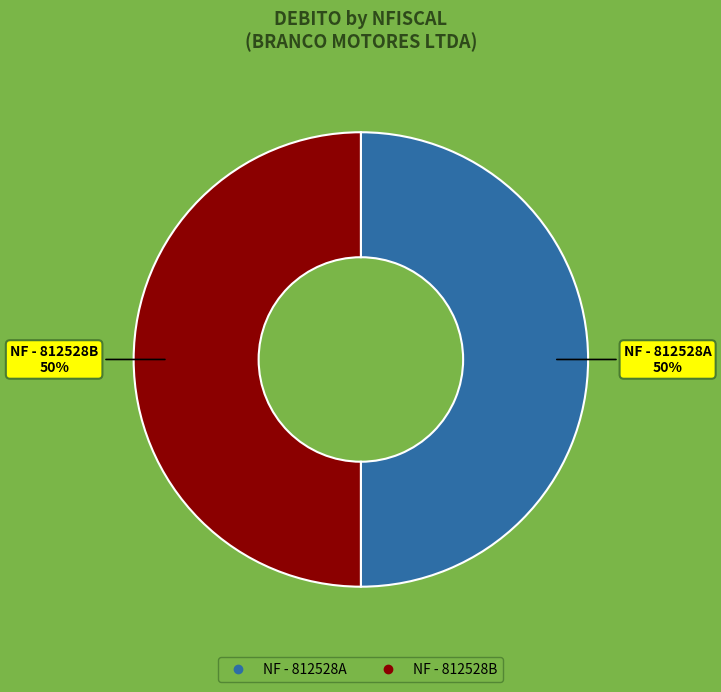

How many slices are in this pie chart?

2